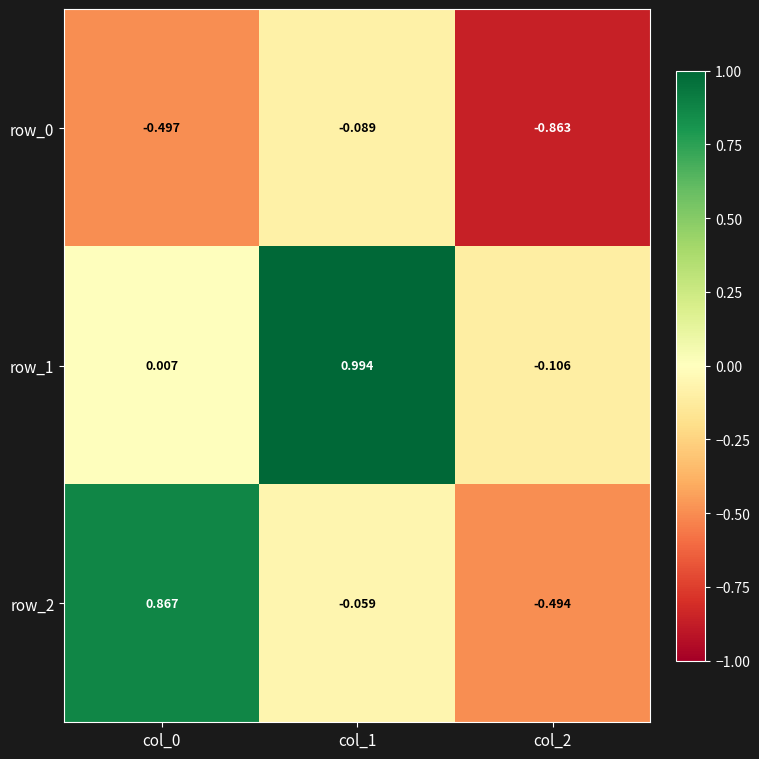

What is the lowest value of the row_2 series?

-0.5